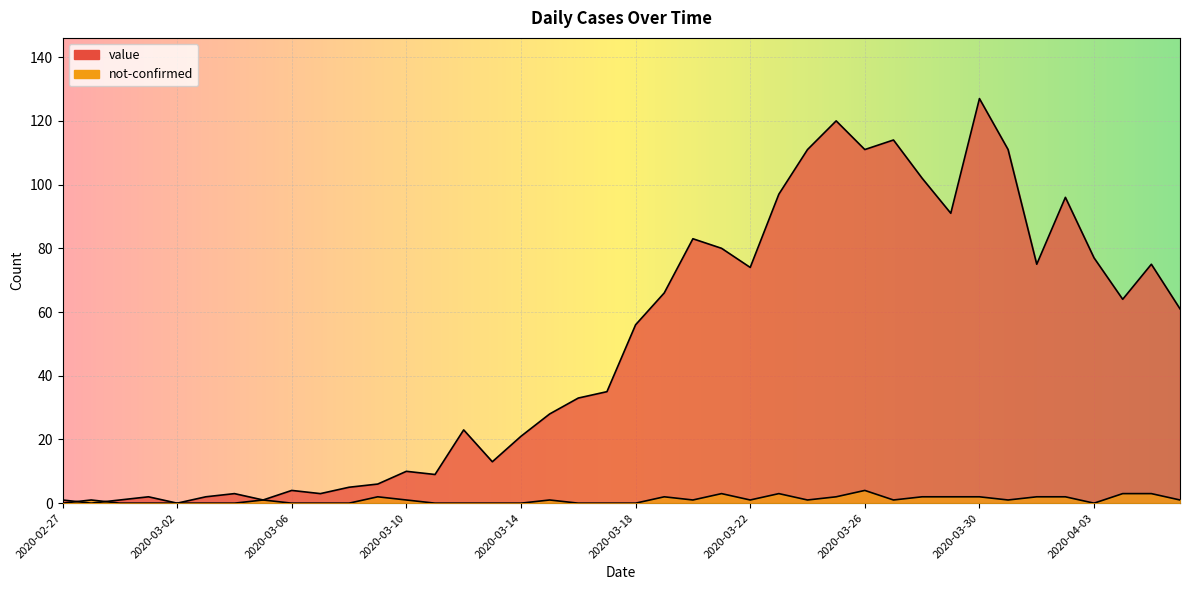

What is the sum of the not-confirmed values at 2020-03-25 and 2020-03-30?

4